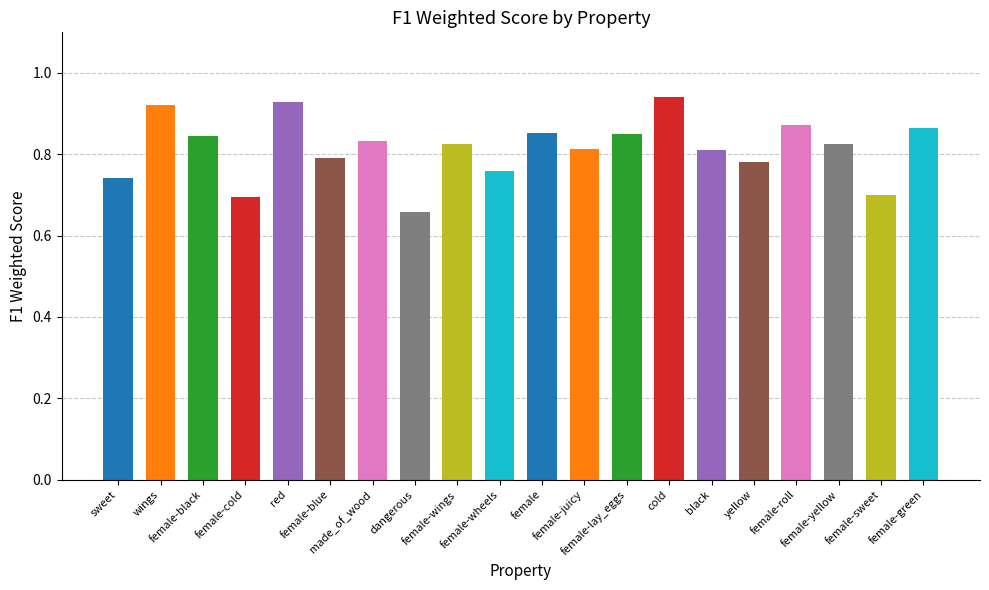

At which category does the chart reach its minimum across all series?

dangerous